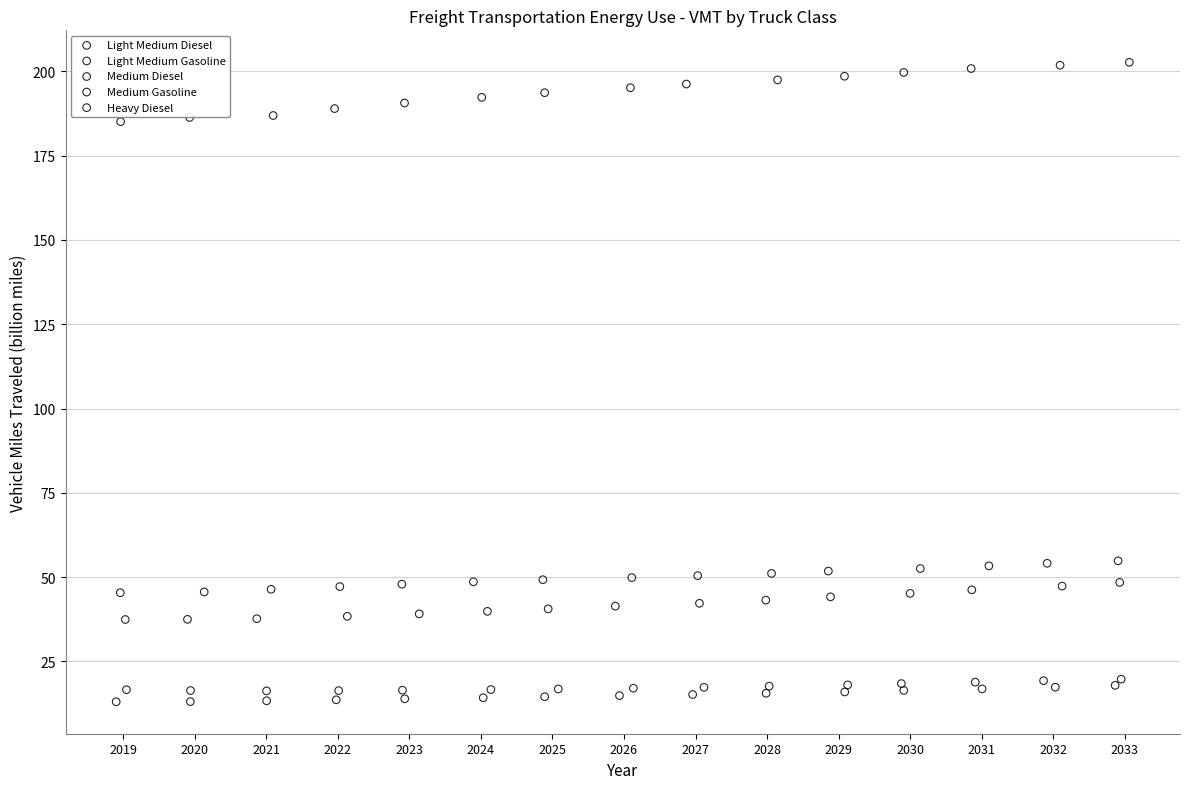

Which series reaches the maximum Y coordinate?

Heavy Diesel